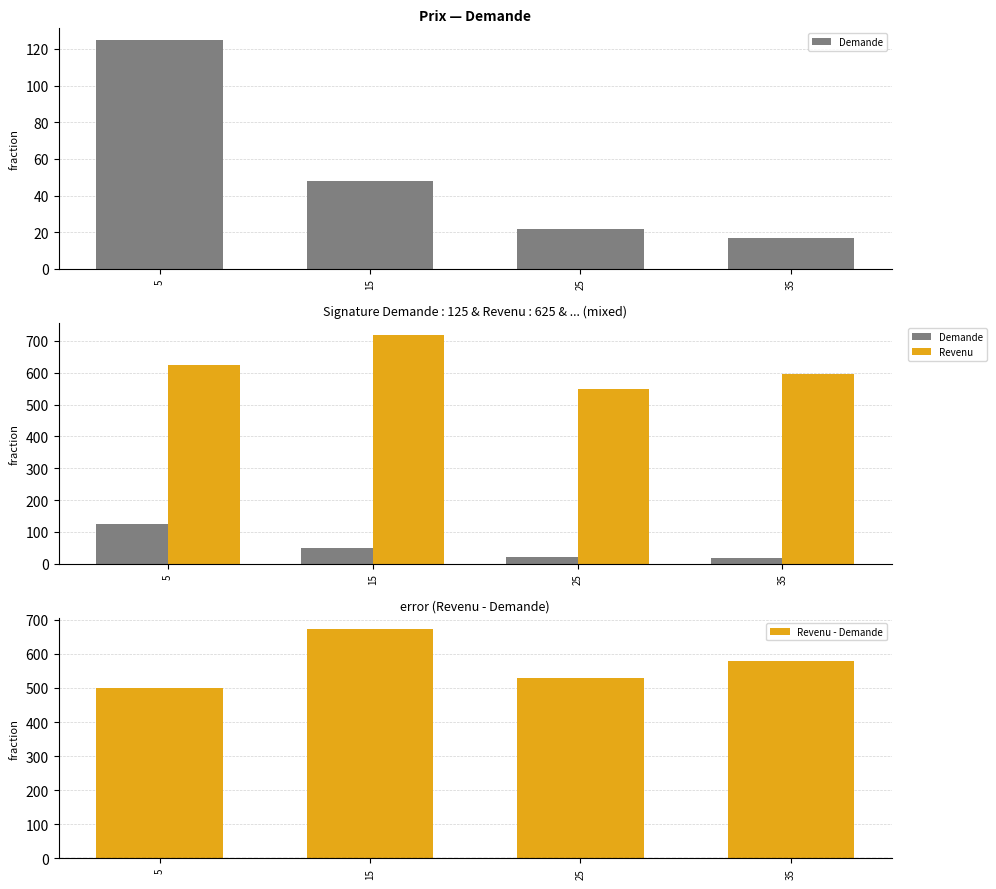

Which category has the highest value in the Demande series?

5